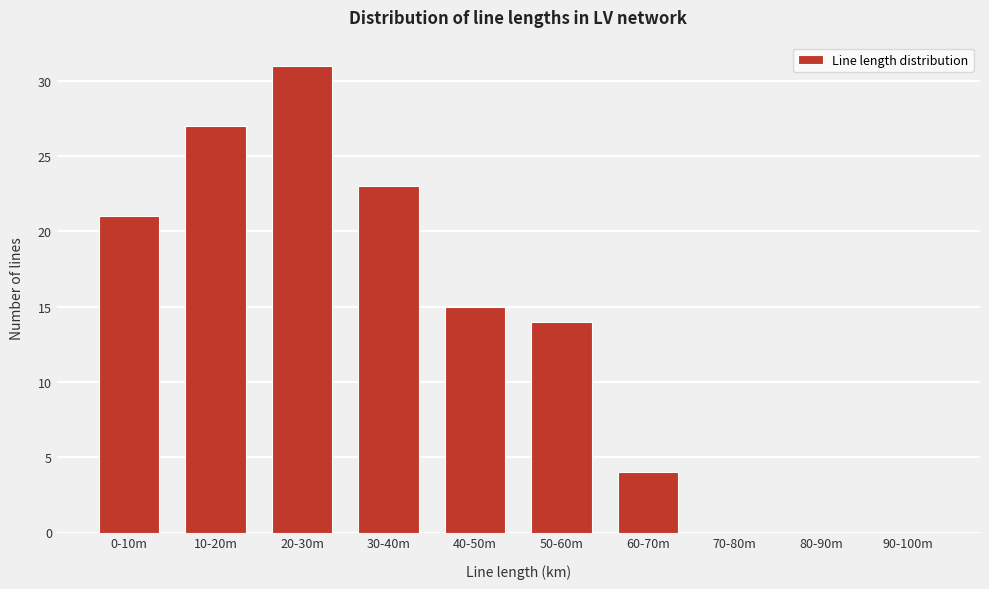

Reading right to left, list all the values displayed in this chart.

90-100m=0	80-90m=0	70-80m=0	60-70m=4	50-60m=14	40-50m=15	30-40m=23	20-30m=31	10-20m=27	0-10m=21